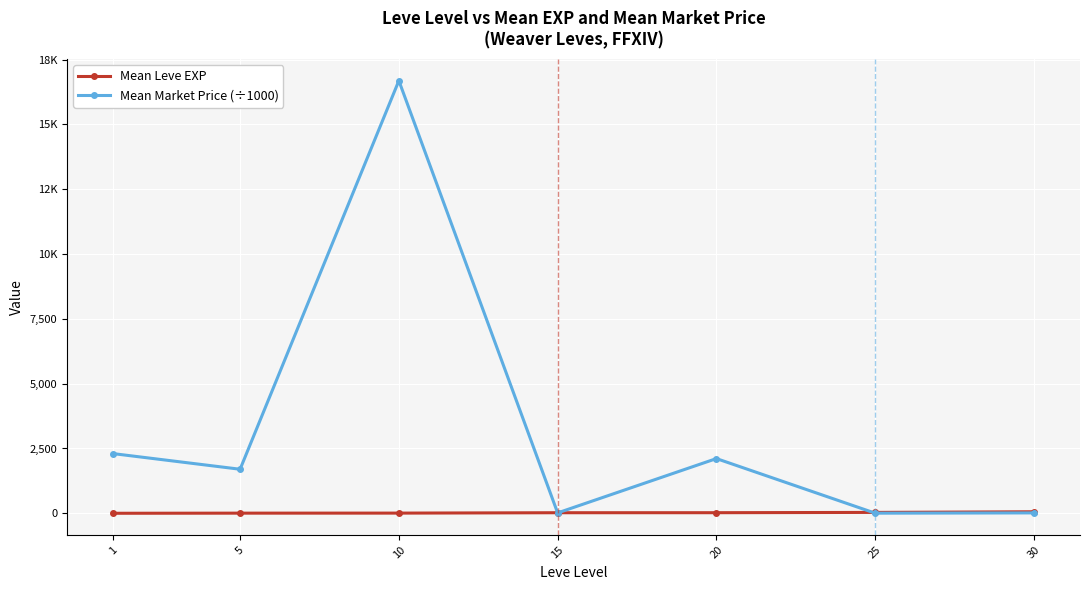

What is the average value of the Mean Market Price (÷1000) series?

3261.8